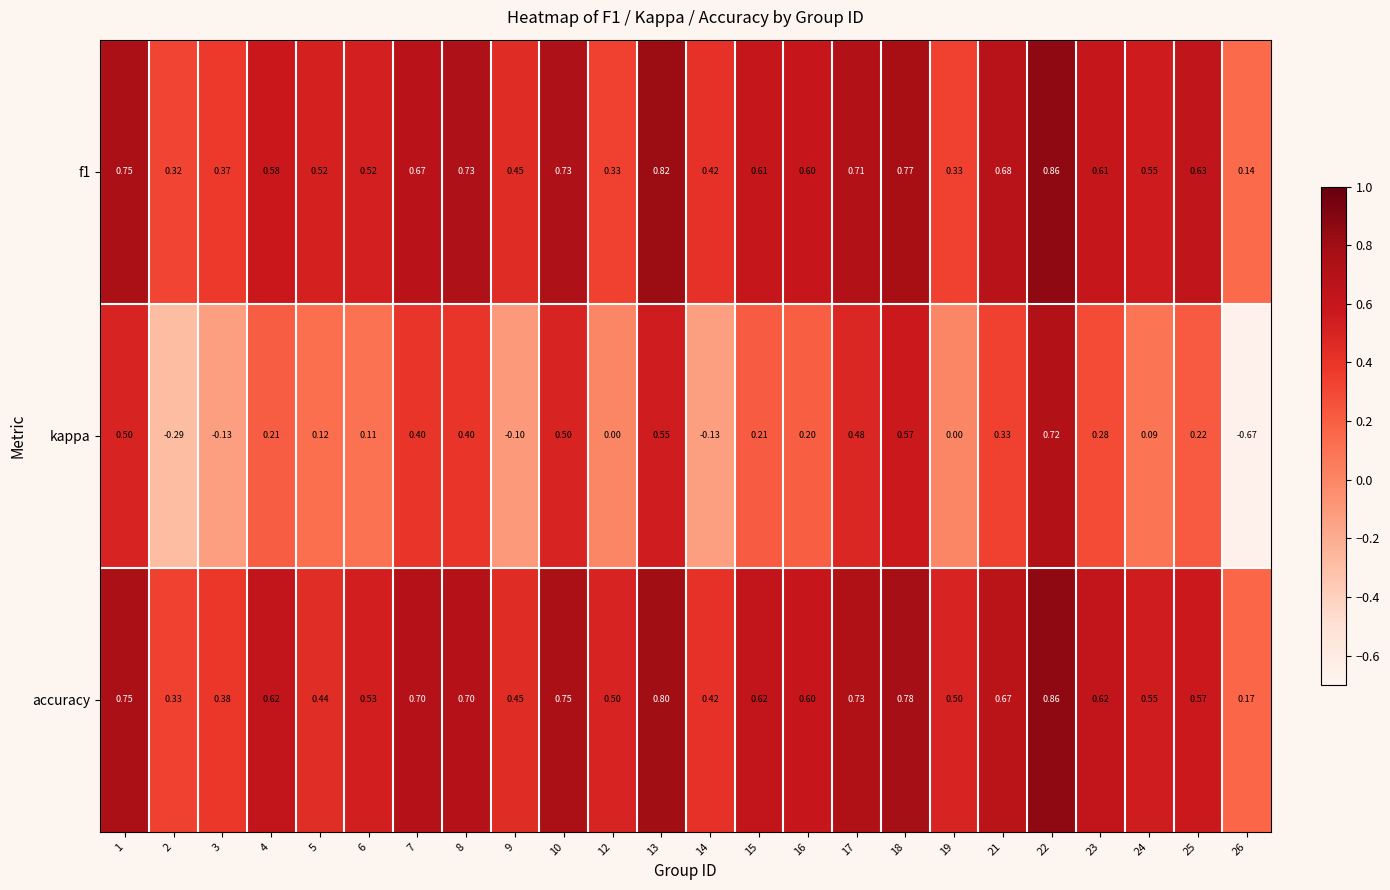

How many series are shown in this chart?

3